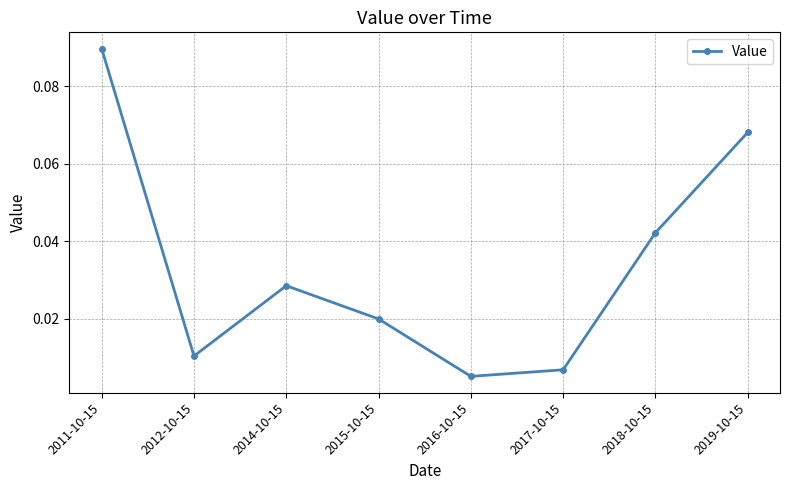

What is the label of the 7th point from the right?

2012-10-15